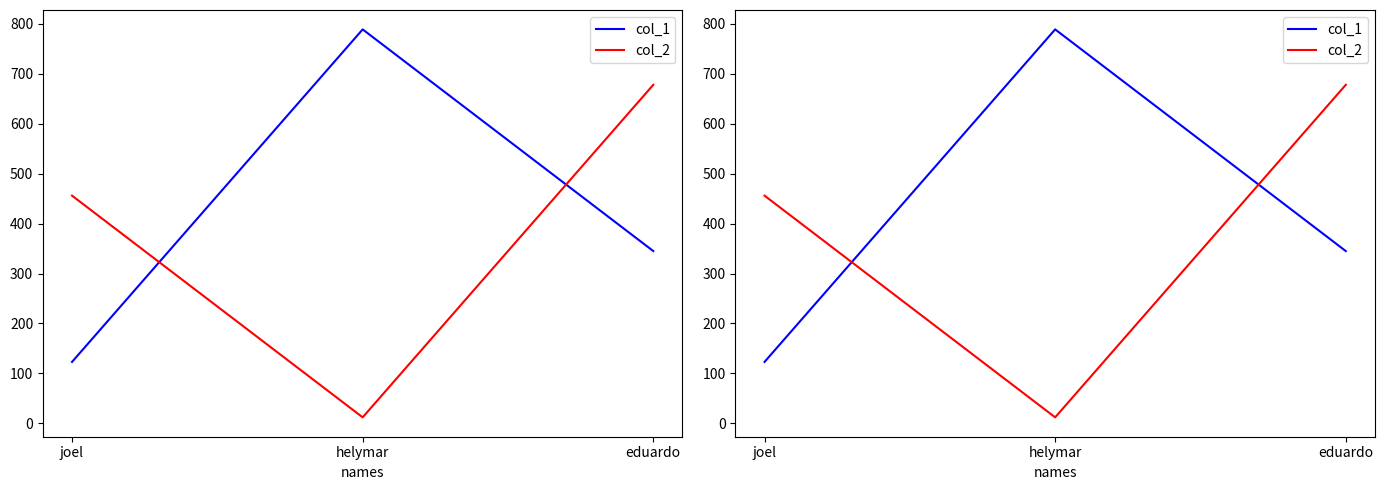

What is the total value across all series at eduardo?

1023